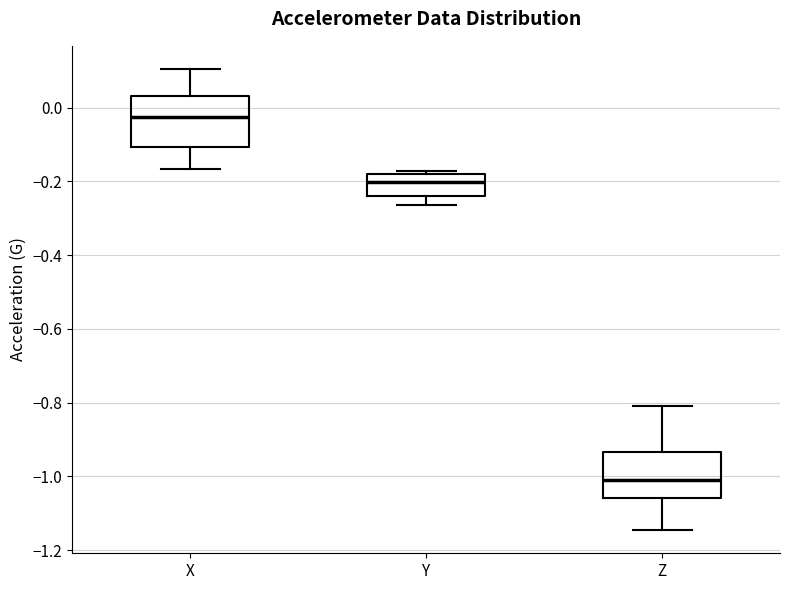

Where is the lower edge of the box for X on the y-axis? The values are not printed on the chart, so give them approximately, as read against the axis.

-0.10